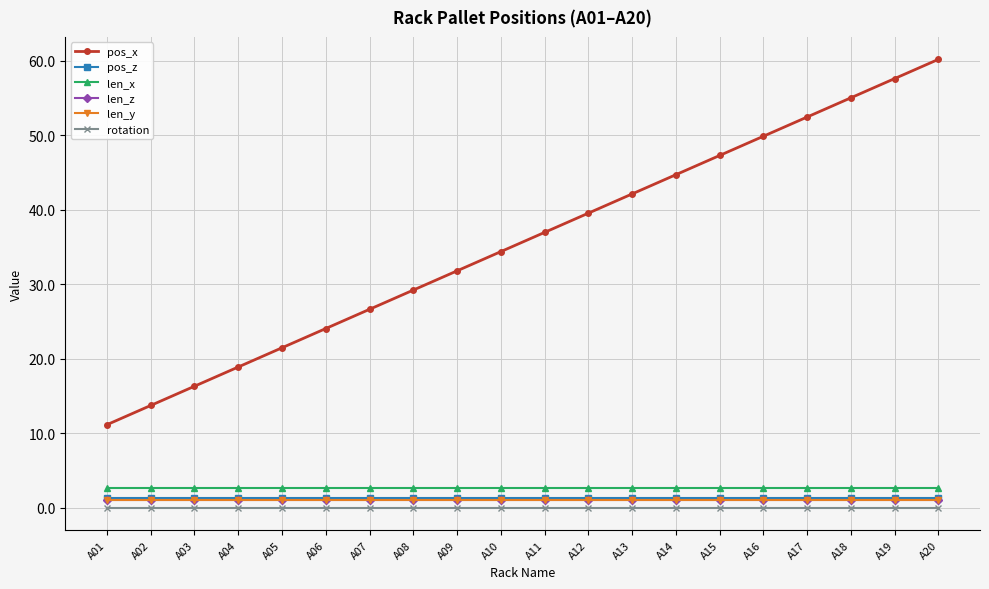

What is the highest value of the pos_x series?

60.2